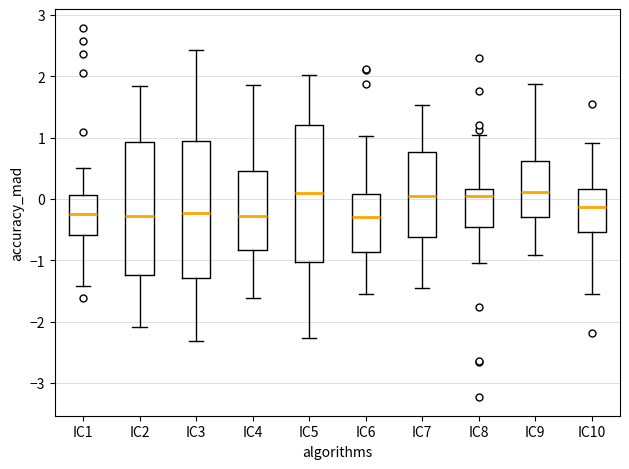

Reading left to right, read every box against the y-axis: the position of its median line, the range the box covers, and the ends of its whiskers. The values are not printed on the chart, so give them approximately, as read against the axis.

IC1: median -0.2, box -0.6 to 0.1, whiskers -1.4 to 0.5
IC2: median -0.3, box -1.2 to 0.9, whiskers -2.1 to 1.8
IC3: median -0.2, box -1.3 to 0.9, whiskers -2.3 to 2.4
IC4: median -0.3, box -0.8 to 0.4, whiskers -1.6 to 1.9
IC5: median 0.1, box -1.0 to 1.2, whiskers -2.3 to 2.0
IC6: median -0.3, box -0.9 to 0.1, whiskers -1.5 to 1.0
IC7: median 0.0, box -0.6 to 0.8, whiskers -1.5 to 1.5
IC8: median 0.0, box -0.5 to 0.2, whiskers -1.0 to 1.0
IC9: median 0.1, box -0.3 to 0.6, whiskers -0.9 to 1.9
IC10: median -0.1, box -0.5 to 0.2, whiskers -1.5 to 0.9